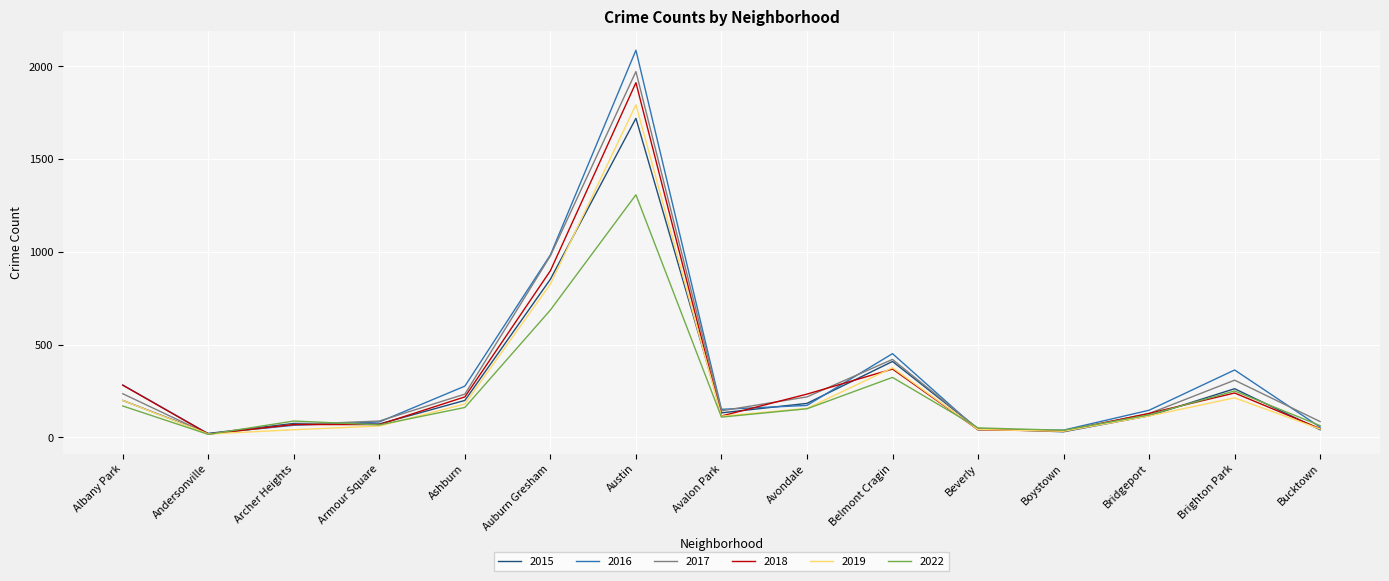

The 2015 series shows 112 at Albany Park. True or false?

False